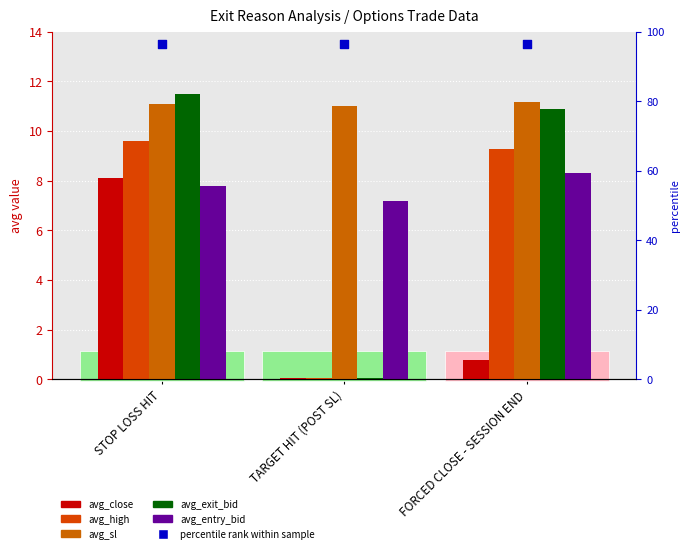

At how many categories does at least one series exceed 4?

3